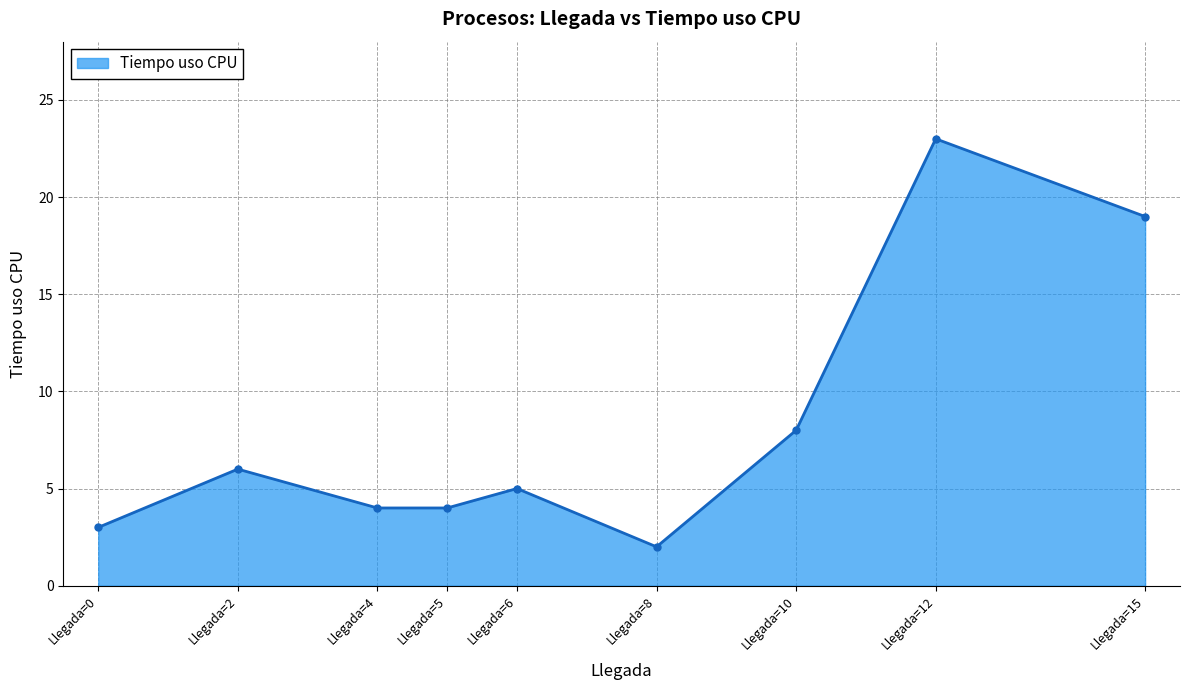

What is the ratio of the value at Llegada=5 to the value at Llegada=4?

1.0